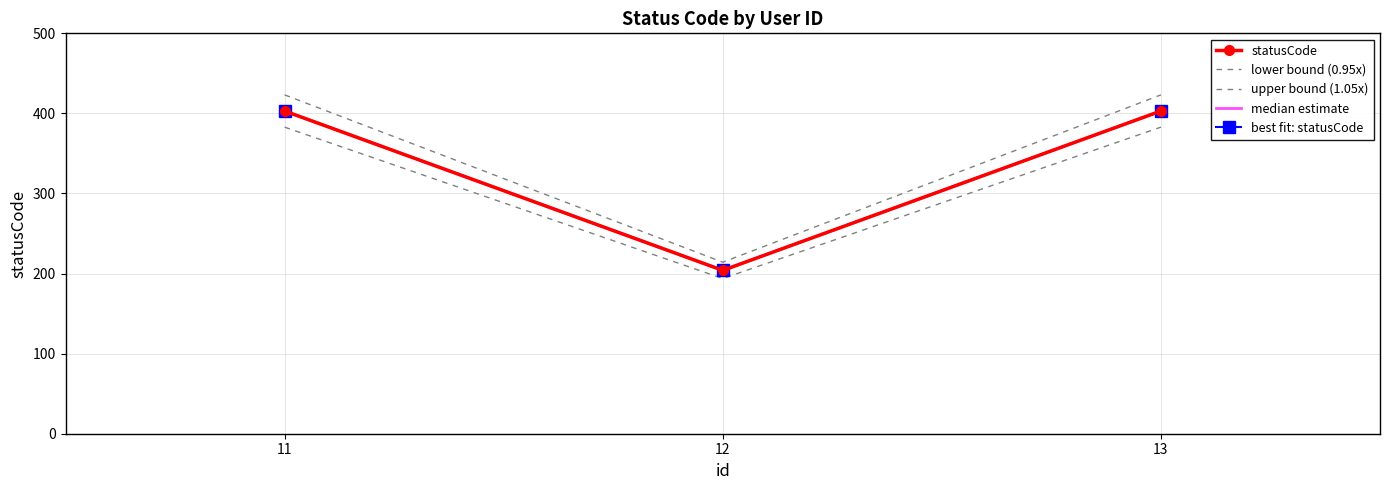

What value does the best fit: statusCode series have at 12?

204.0